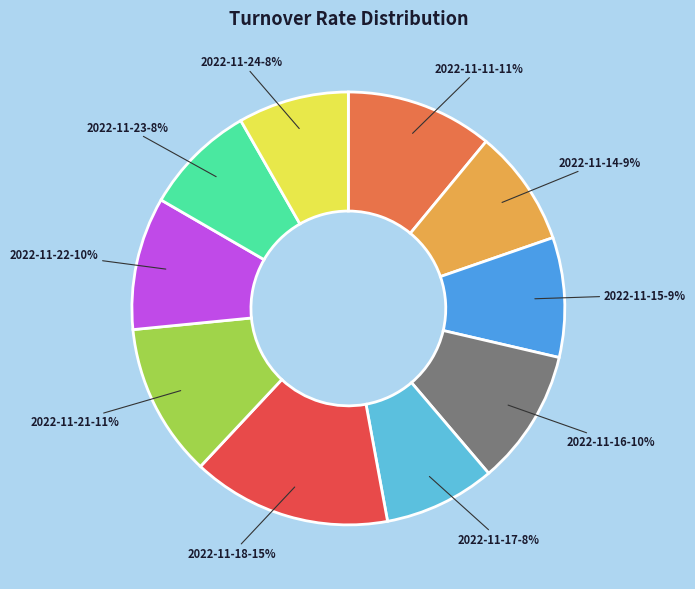

To the nearest percent, what is the average slice percentage?

10%